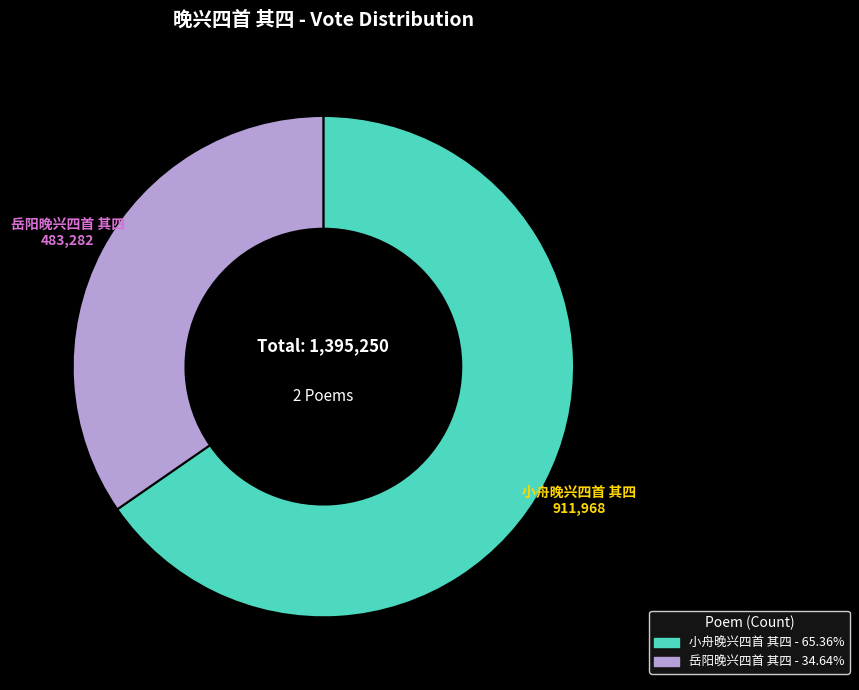

Combined, do 小舟晚兴四首 其四 and 岳阳晚兴四首 其四 account for over 50%?

Yes